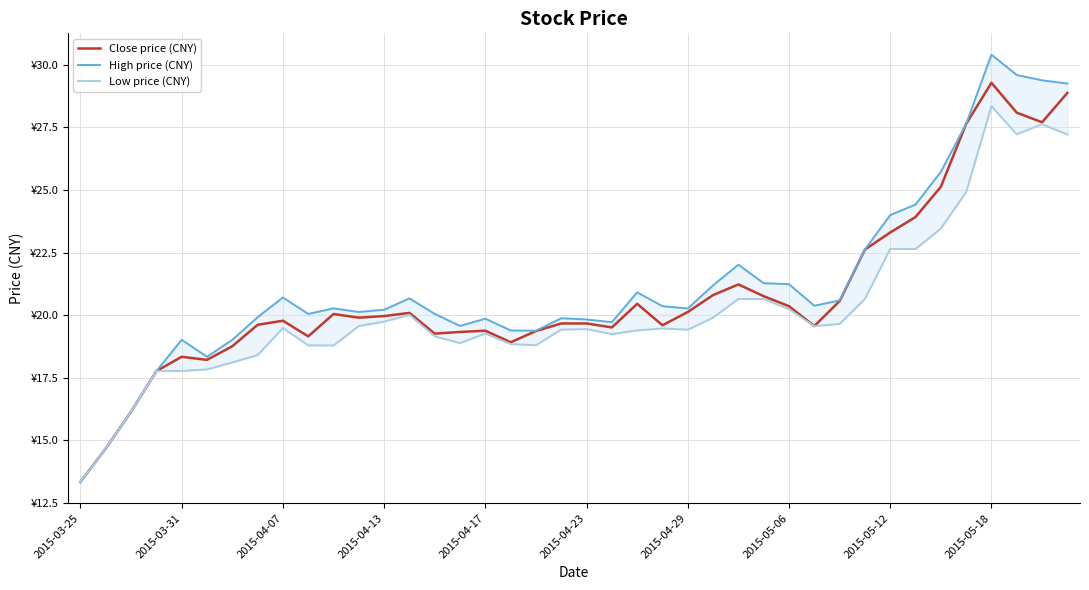

Where is the first local minimum for Low price (CNY)?

10